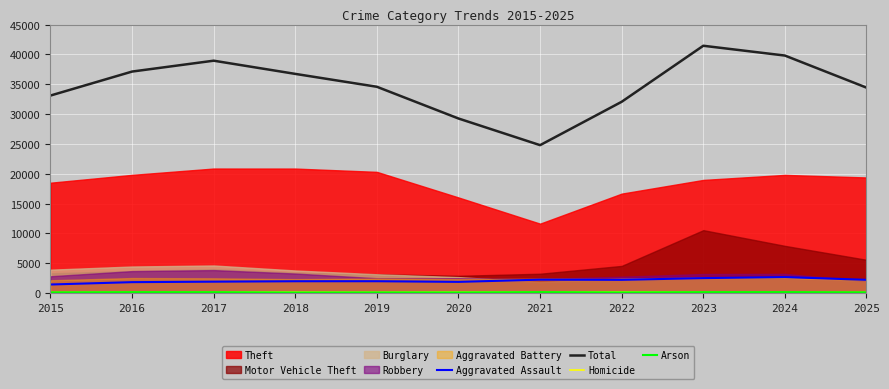

What is the difference between the maximum and minimum values in the Homicide series?

85